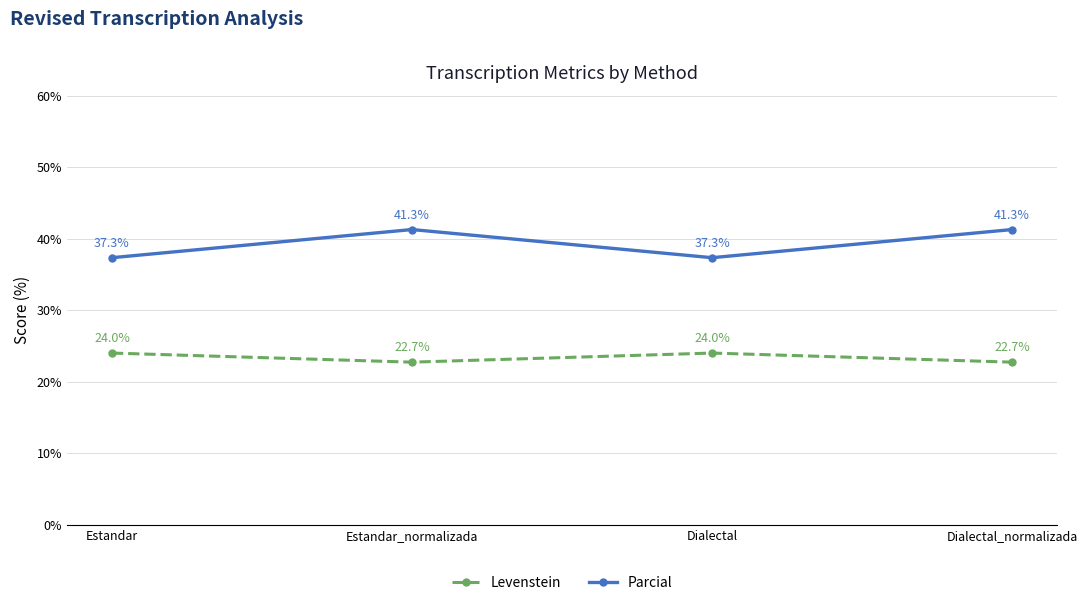

At which label does Parcial first exceed 41?

Estandar_normalizada